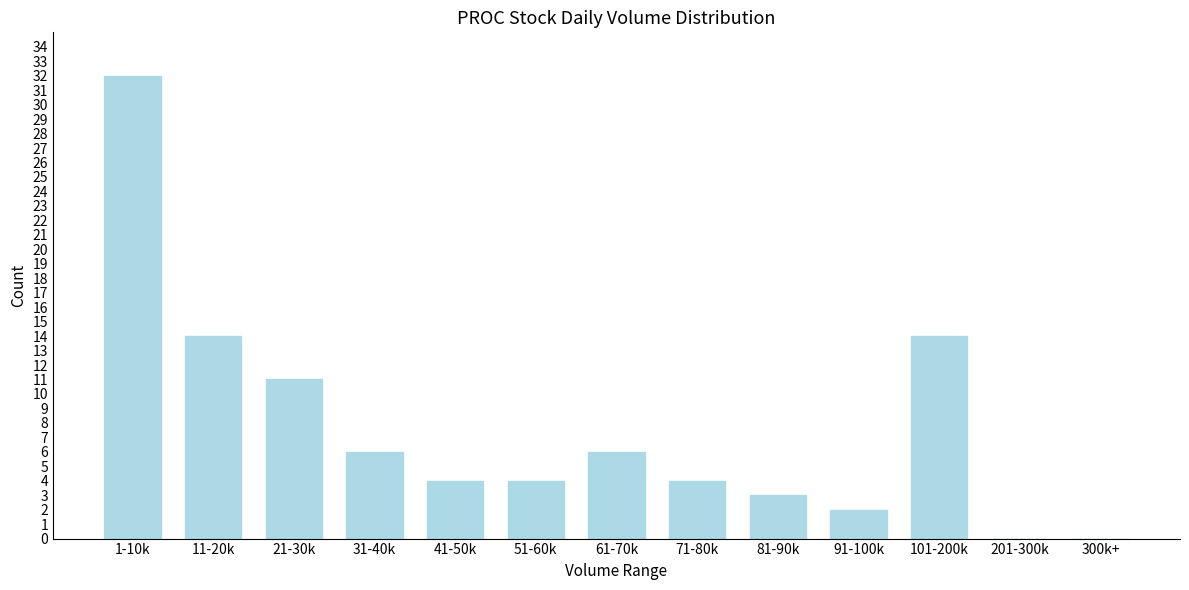

Reading left to right, what are all the values shown in this chart?

1-10k=32	11-20k=14	21-30k=11	31-40k=6	41-50k=4	51-60k=4	61-70k=6	71-80k=4	81-90k=3	91-100k=2	101-200k=14	201-300k=0	300k+=0